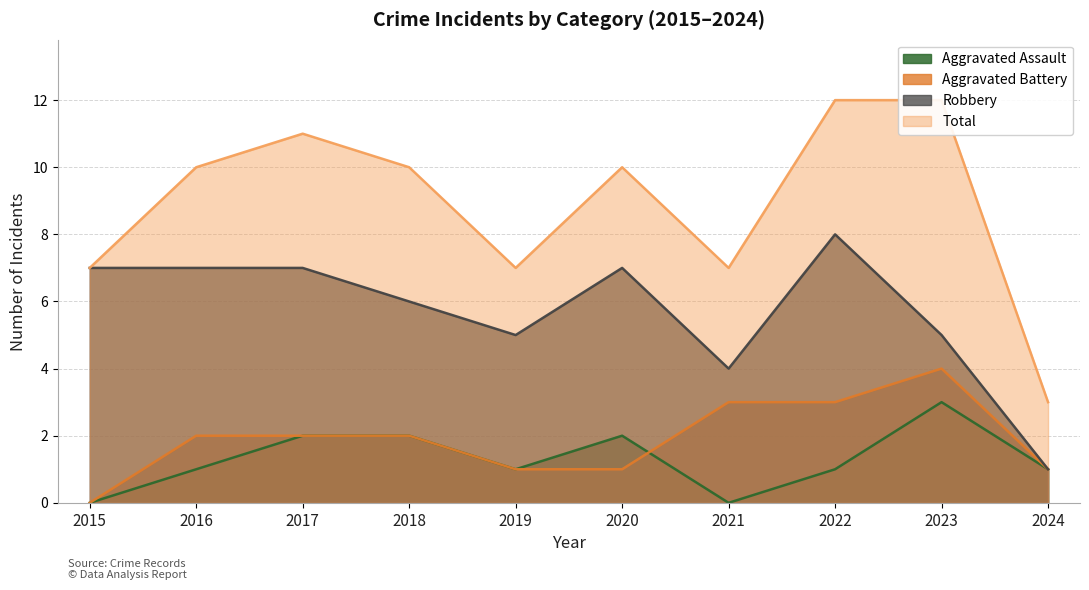

True or false: Aggravated Assault has a value of 1 at 2022.

True